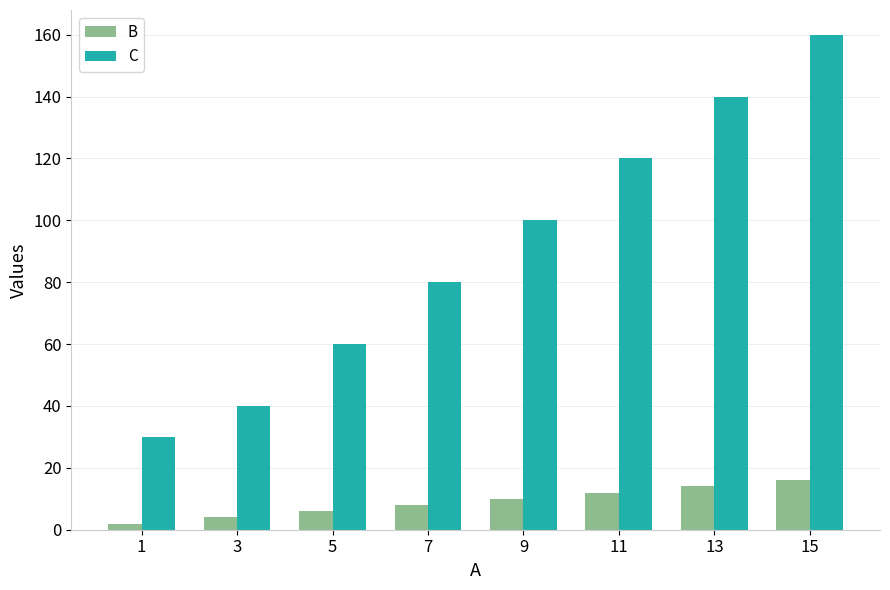

Rank the series by their average value, from lowest to highest.

B, C